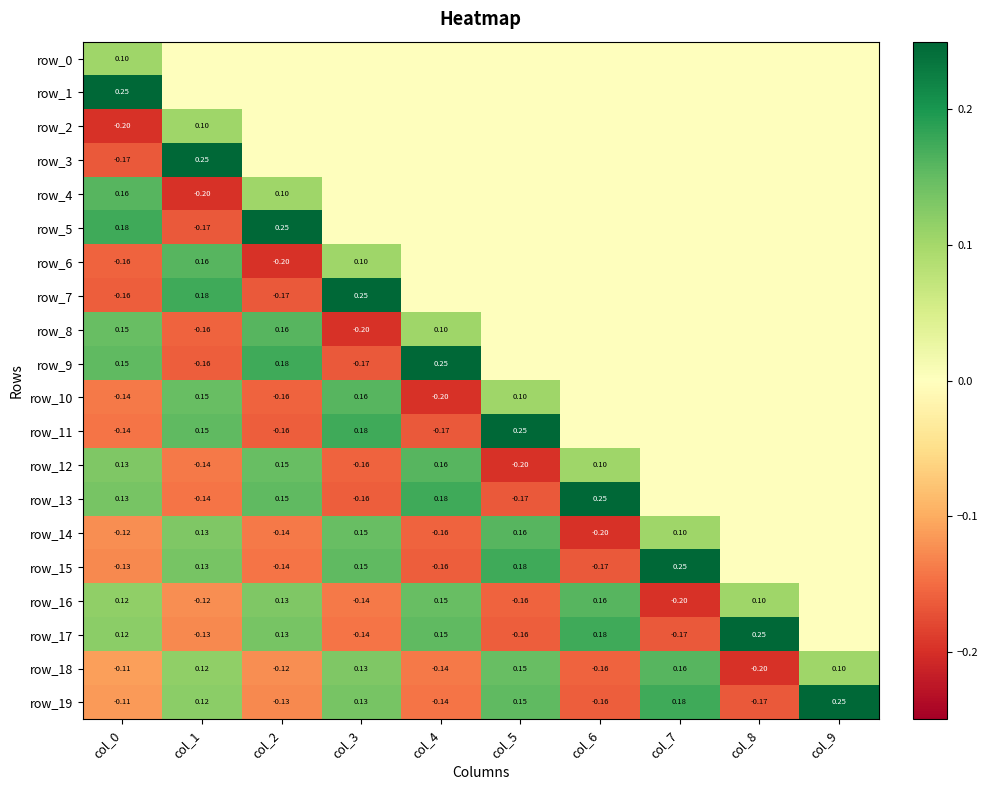

Rank the series by their maximum value, from highest to lowest.

row_1, row_3, row_5, row_7, row_9, row_11, row_13, row_15, row_17, row_19, row_4, row_6, row_8, row_10, row_12, row_14, row_16, row_18, row_0, row_2